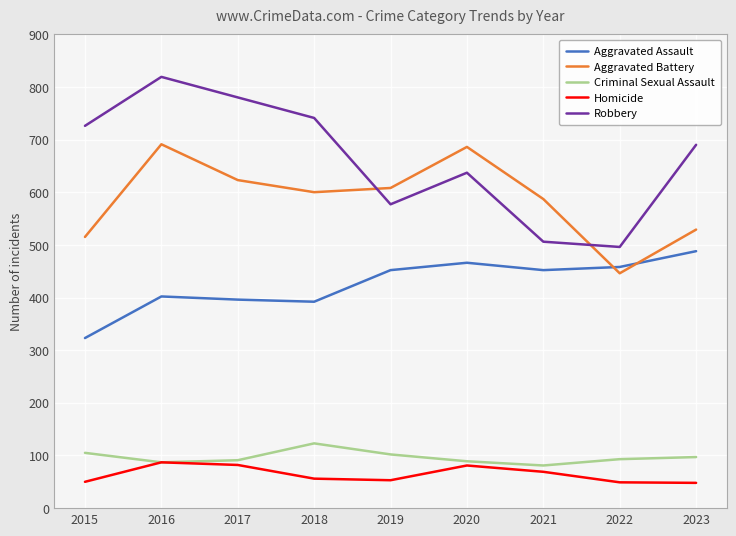

Which label corresponds to the largest value in the chart?

2016